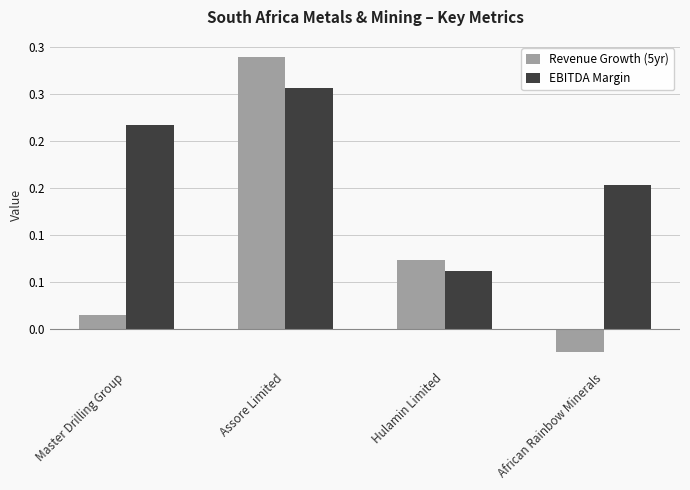

What is the difference between the second highest and second lowest values in the Revenue Growth (5yr) series?

0.1